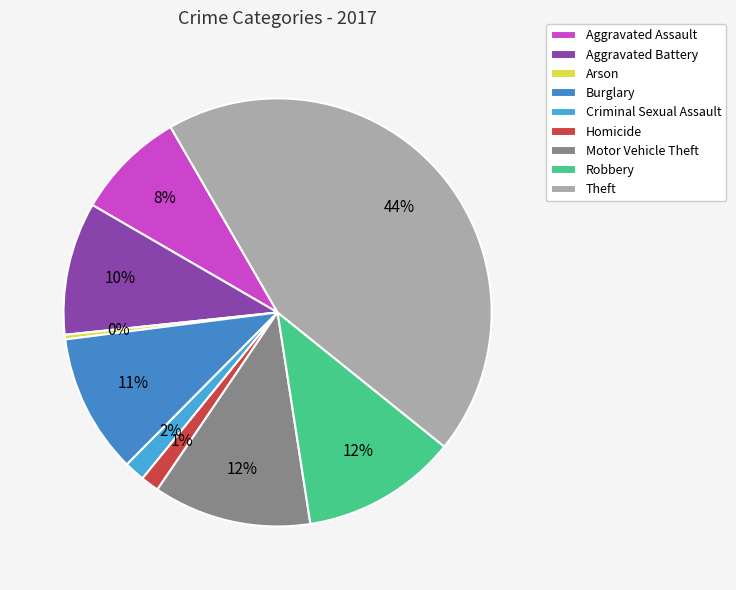

How many segments does this pie chart have?

9